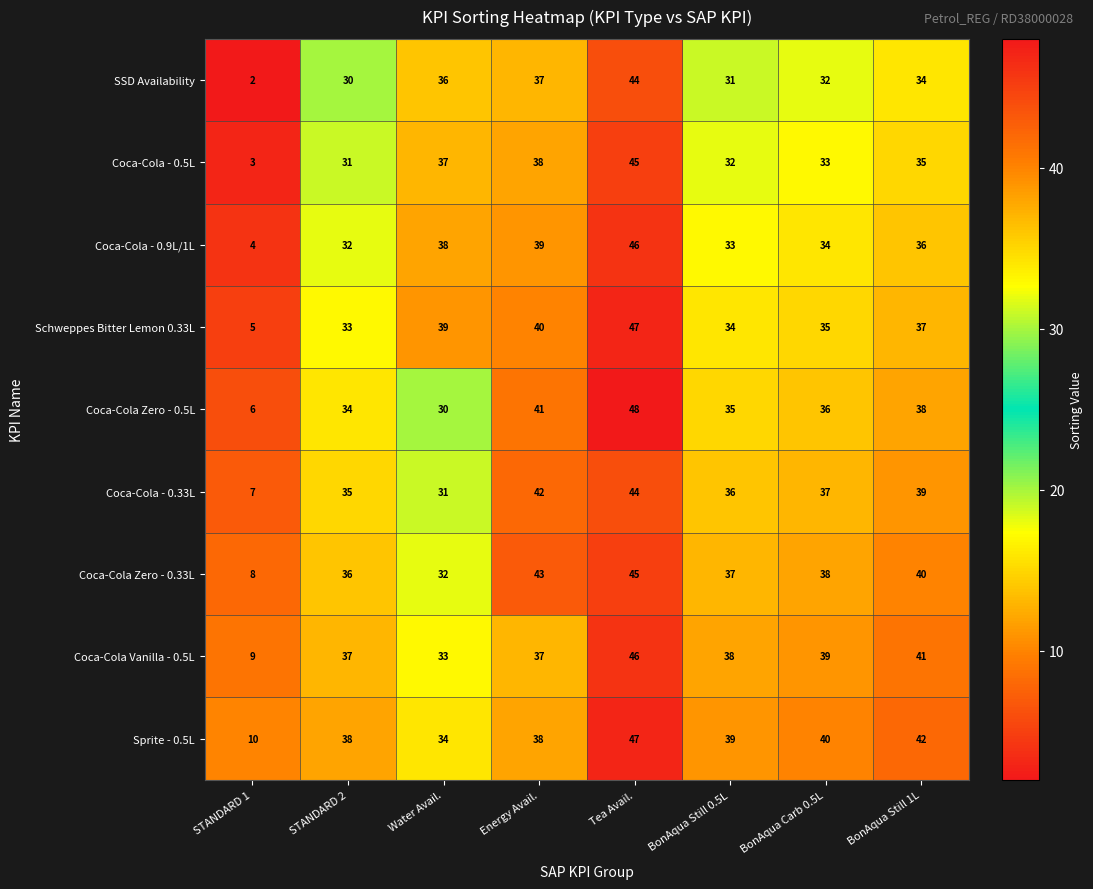

List the labels in order of Coca-Cola - 0.33L value, largest first.

Tea Avail., Energy Avail., BonAqua Still 1L, BonAqua Carb 0.5L, BonAqua Still 0.5L, STANDARD 2, Water Avail., STANDARD 1